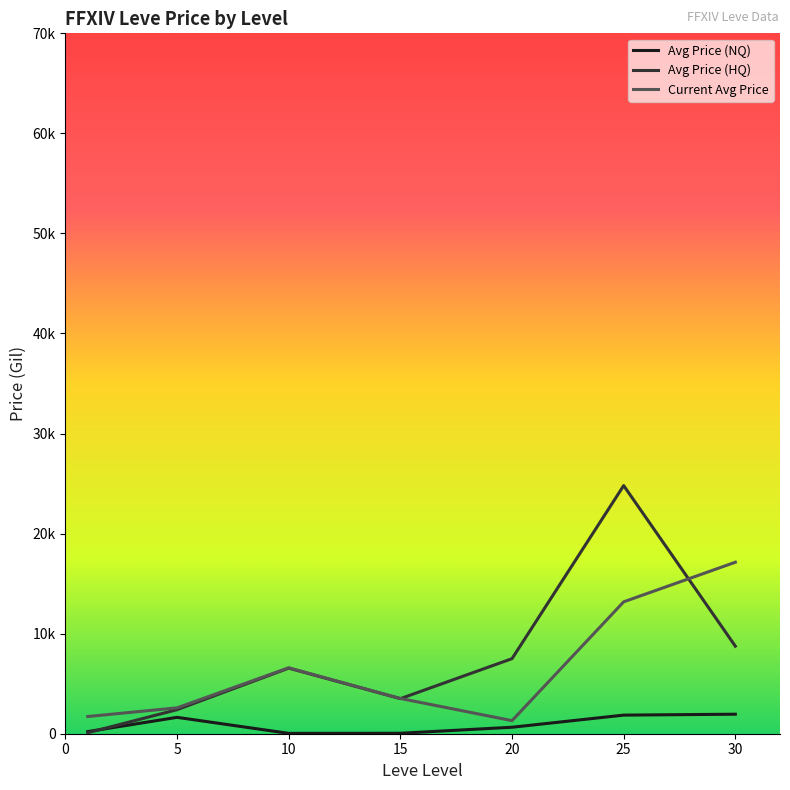

At which category is the sum across all series the highest?

25